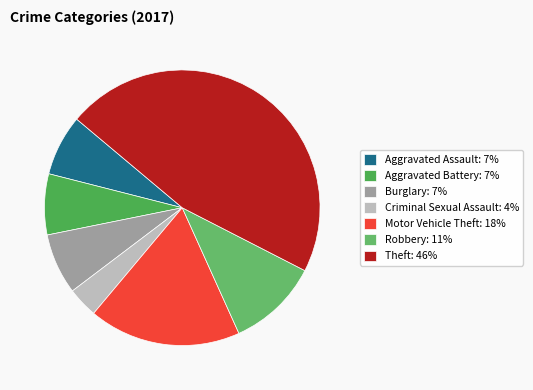

Does any single category account for the majority?

No